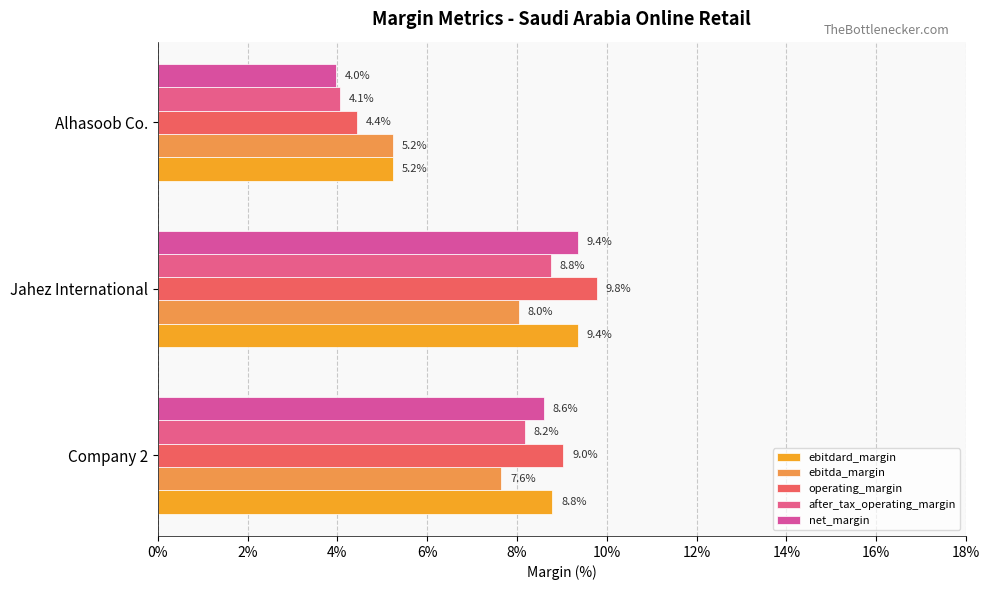

Which series has the widest spread of values?

net_margin